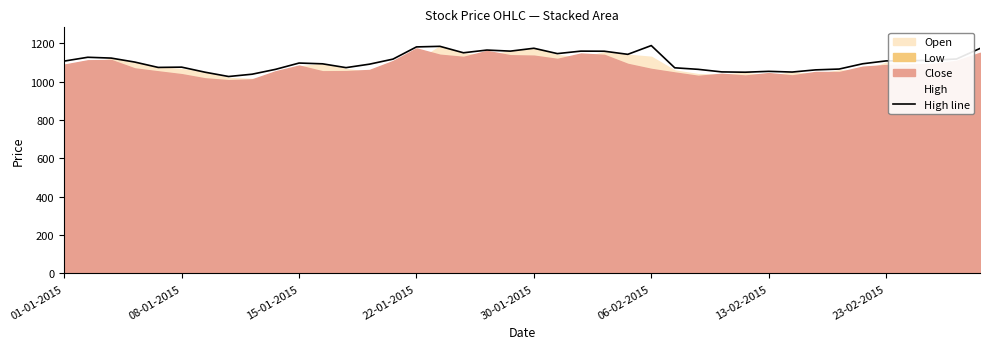

Where does the data first go above 1108?

01-01-2015